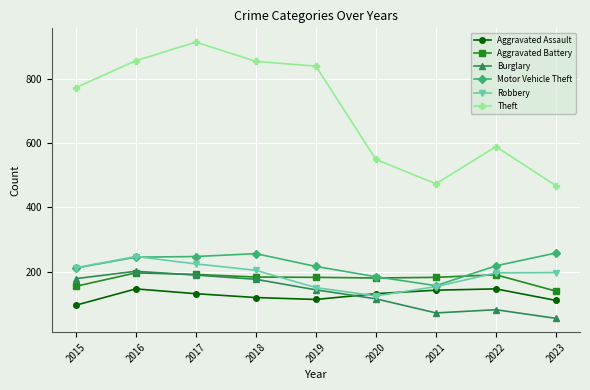

Does the chart have visible grid lines?

Yes